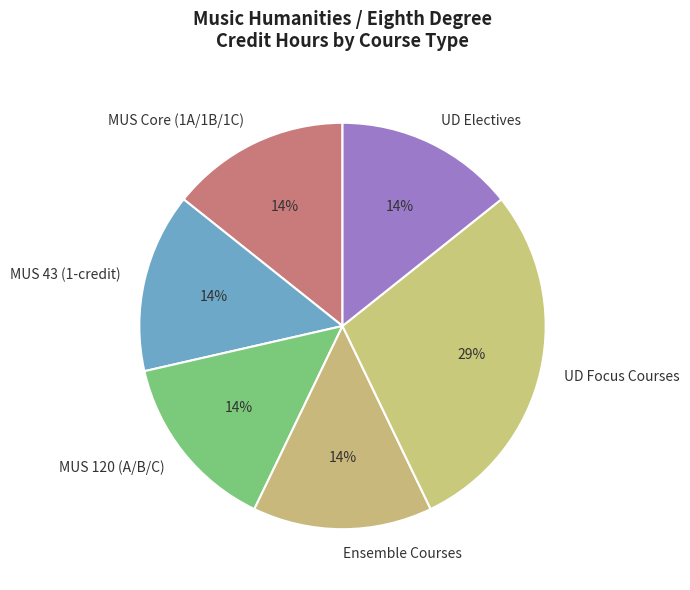

To the nearest percent, what percentage of the pie is MUS 120 (A/B/C)?

14%